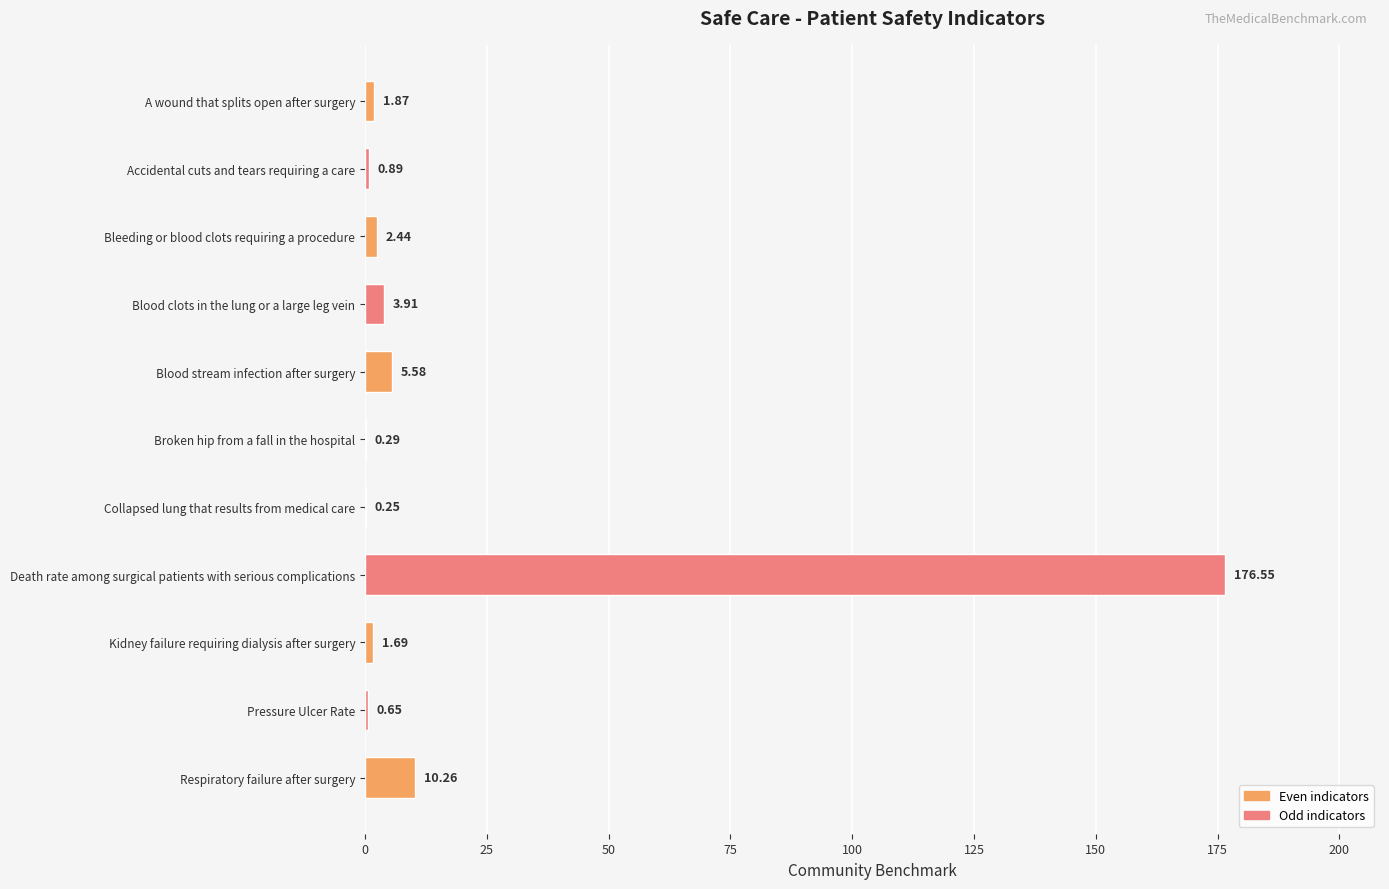

What is the change in value from Kidney failure requiring dialysis after surgery to Respiratory failure after surgery?

+8.6